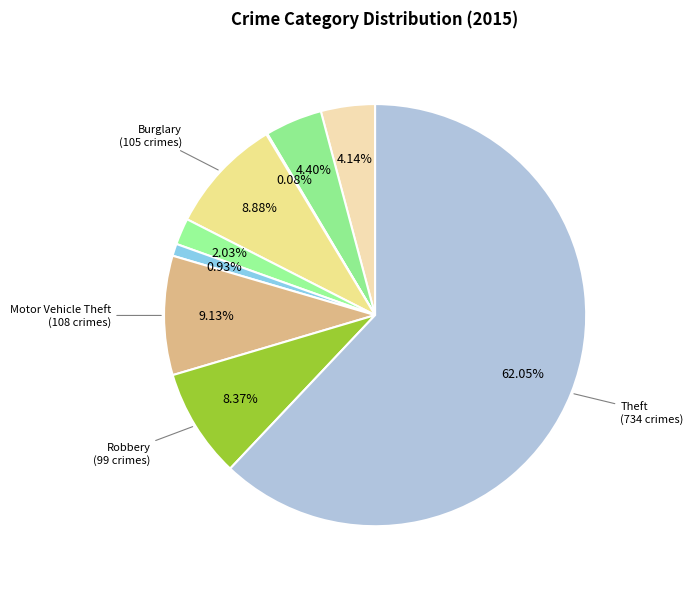

How many segments does this pie chart have?

9